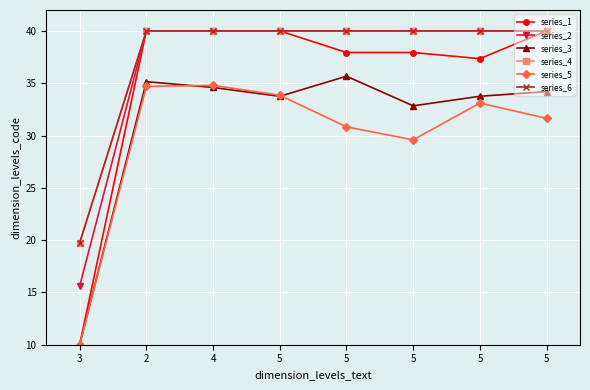

What is the difference between the second highest and second lowest values in the series_3 series?

2.3